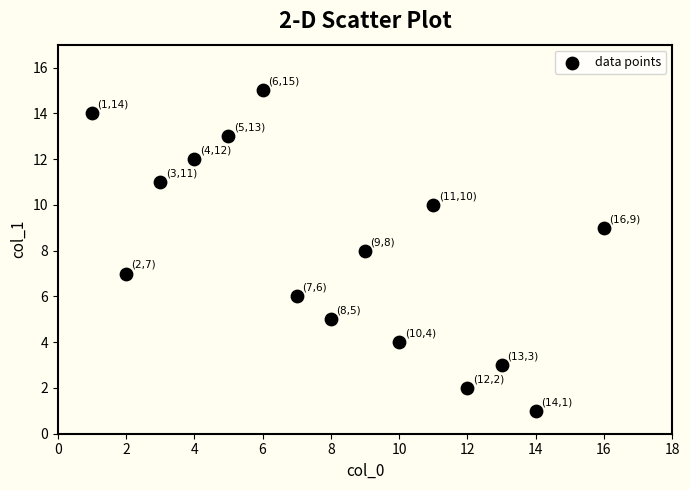

What is the range of X values (max minus min)?

15